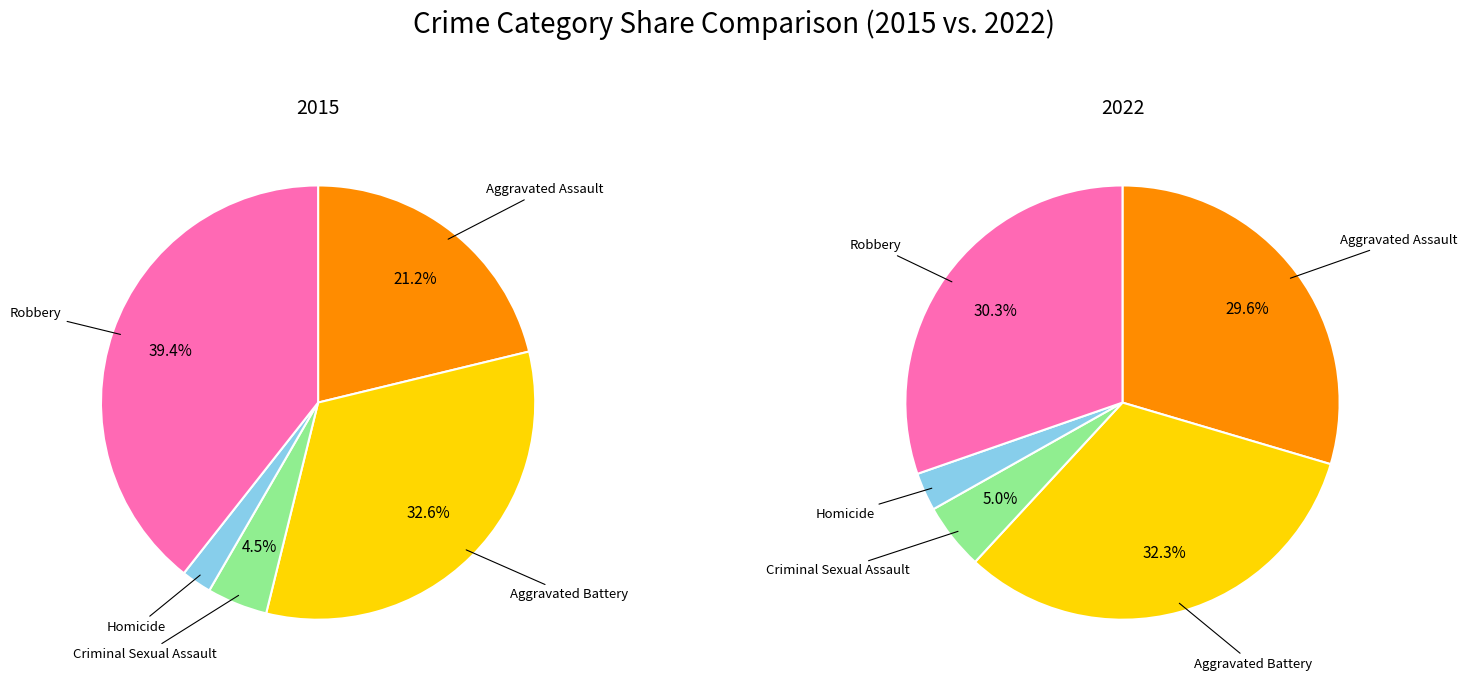

To the nearest percent, what is the difference between the largest and smallest slice percentages?

29%